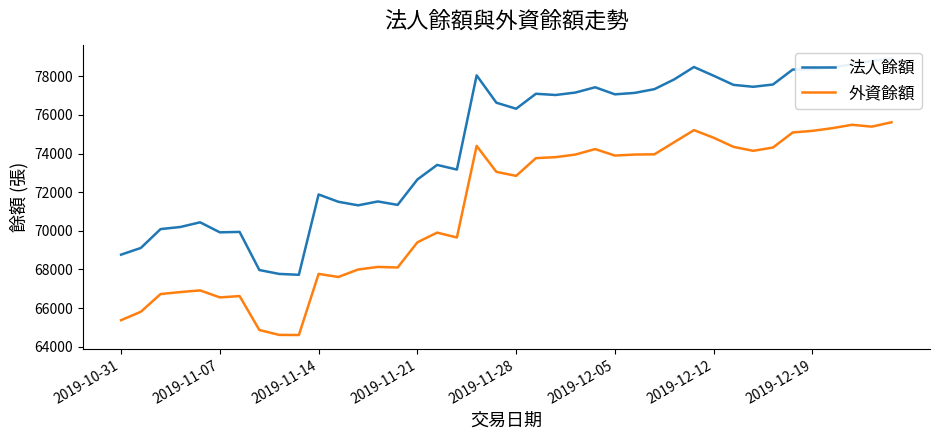

How many interior local peaks does the 外資餘額 series have?

9